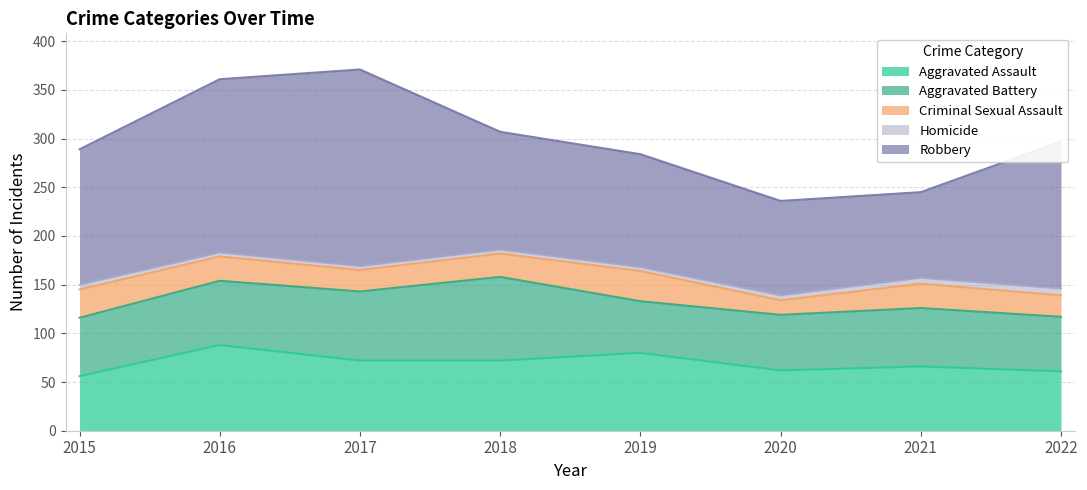

How many distinct data groups are displayed?

5